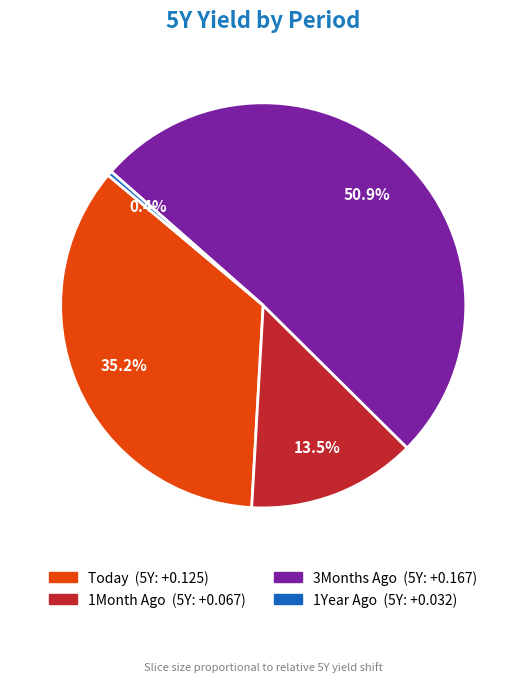

Is there a majority slice in this chart?

Yes